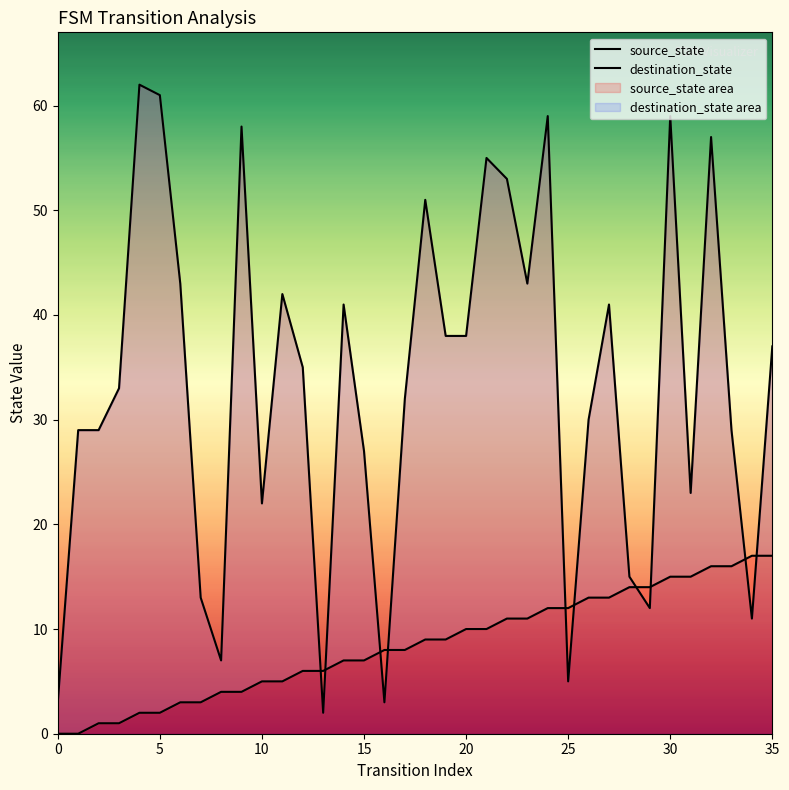

What is the total value across all series at 31?

38